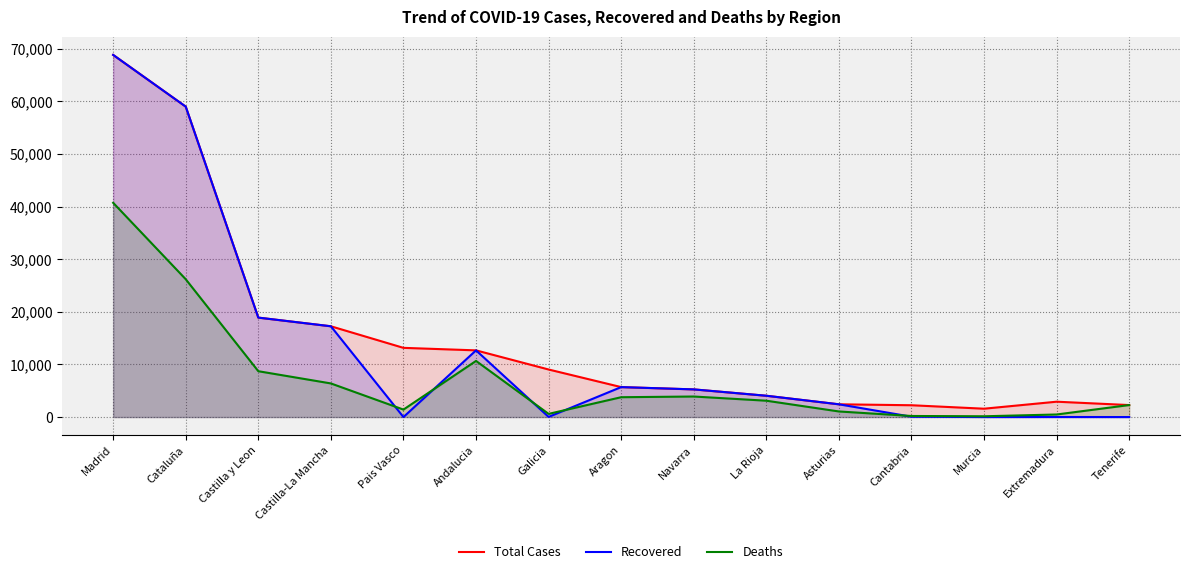

How many lines are shown in the chart?

3